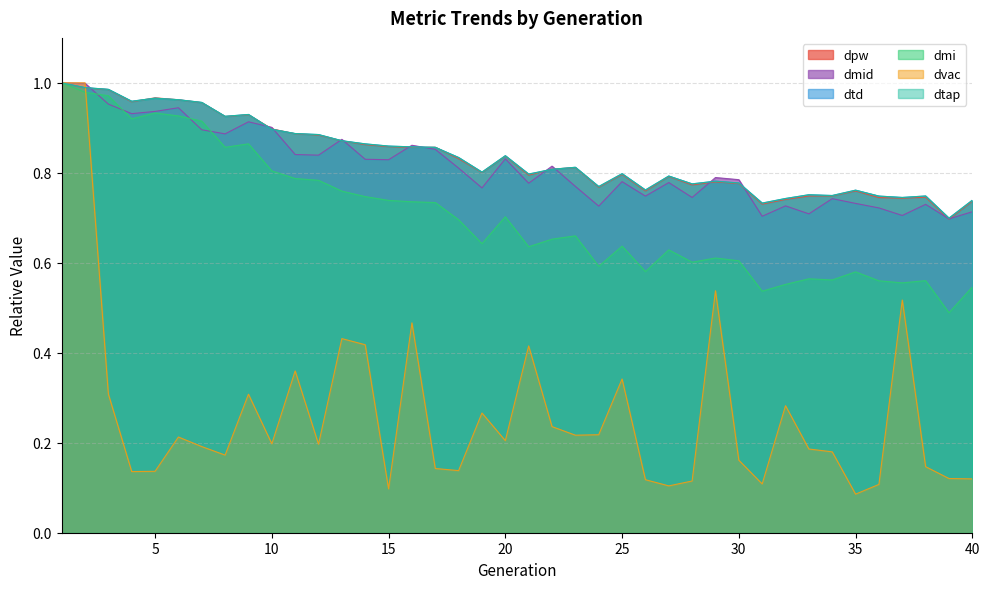

Between 12 and 23, which series saw the biggest shift?

dmi